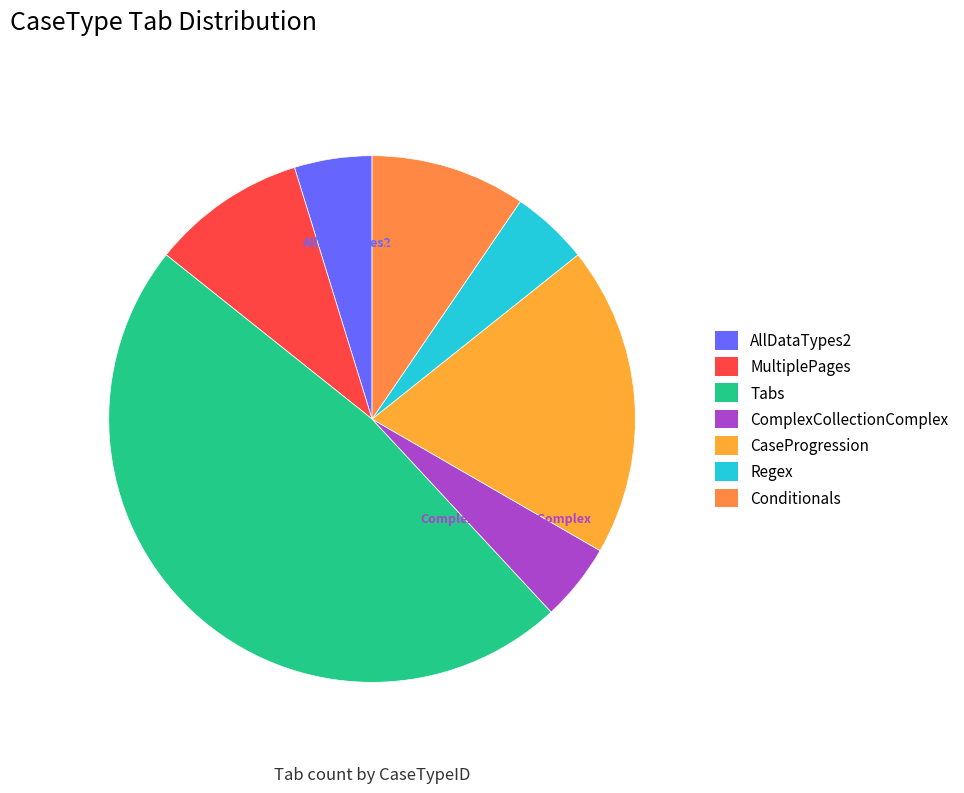

Does Tabs represent more than half of the total?

No